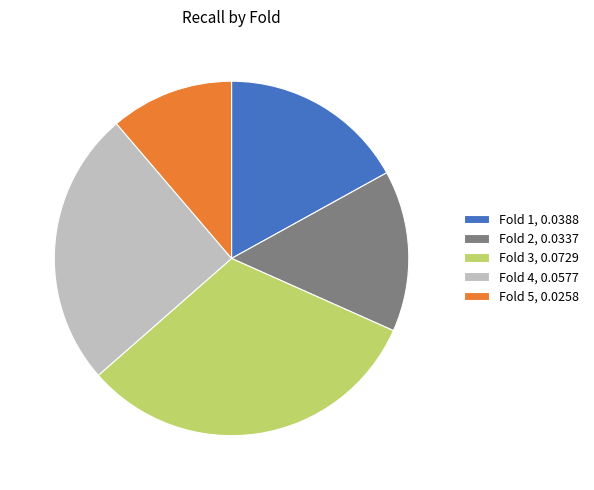

Between Fold 1 and Fold 2, which is larger?

Fold 1